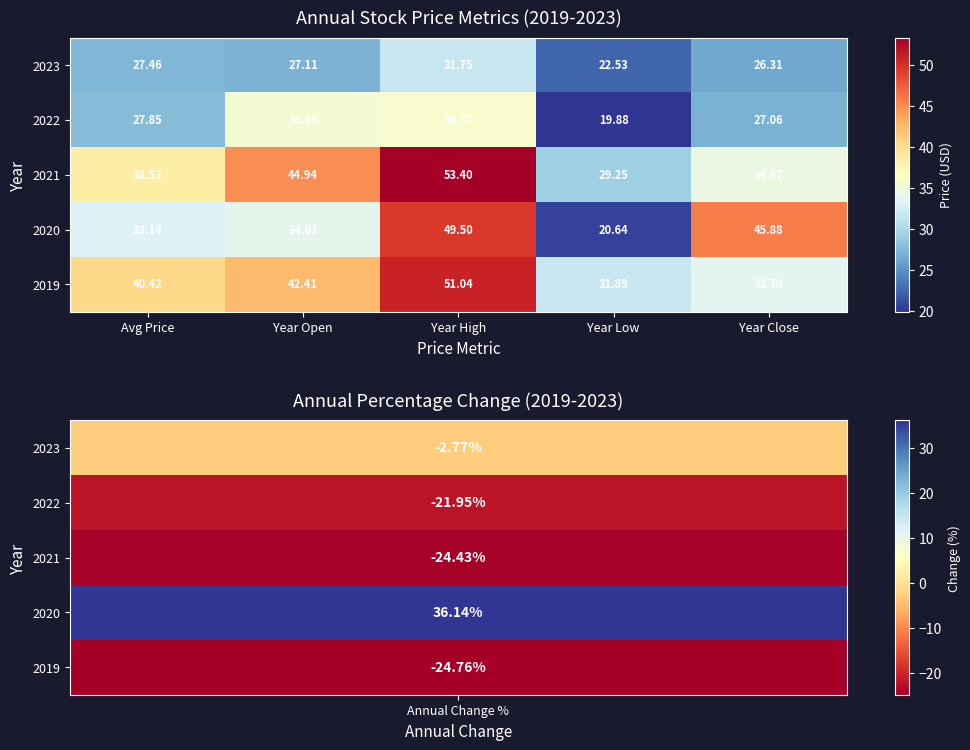

Where is 2021 nearest to the value 41?

Avg Price